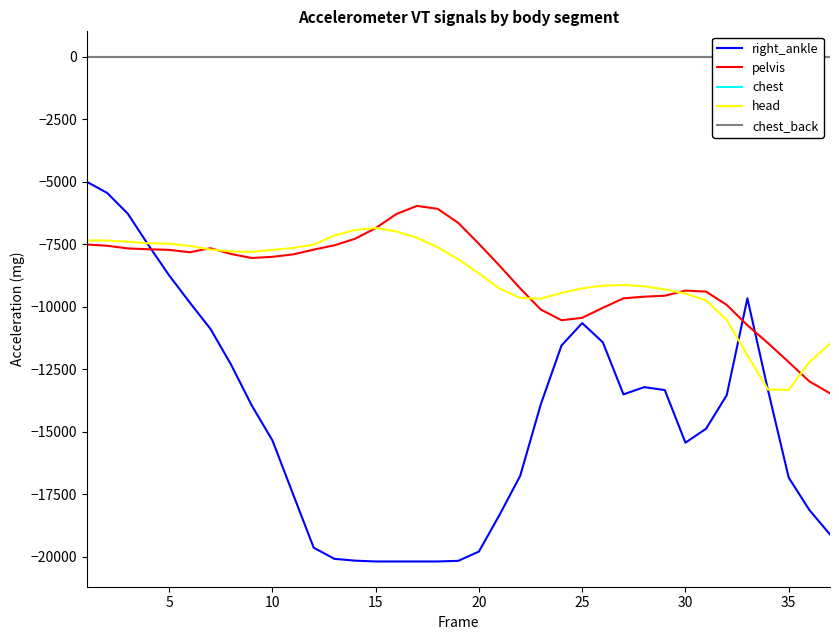

What is the lowest value of the head series?

-13328.3